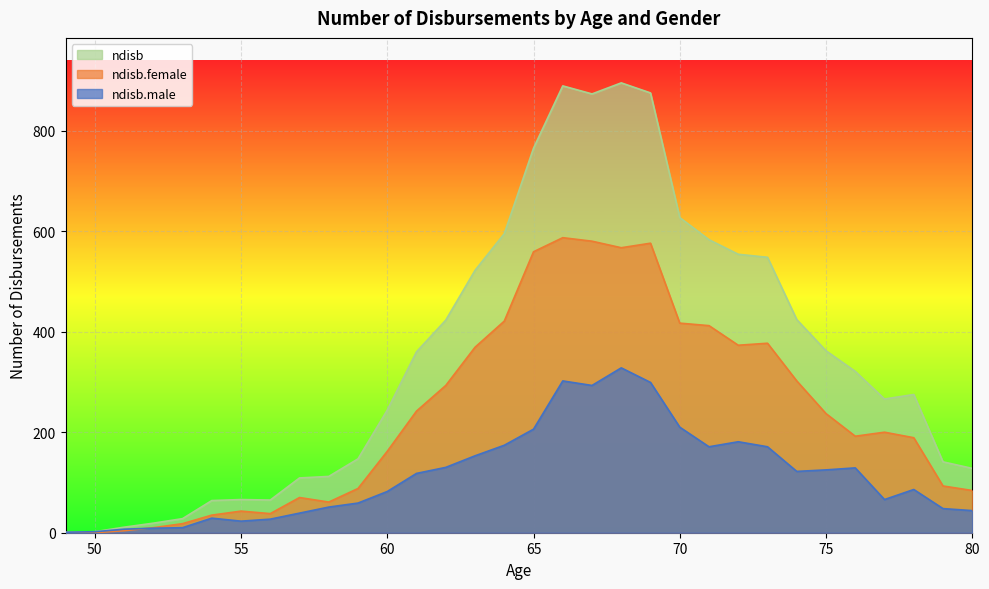

What is the total value across all series at 73?

1096